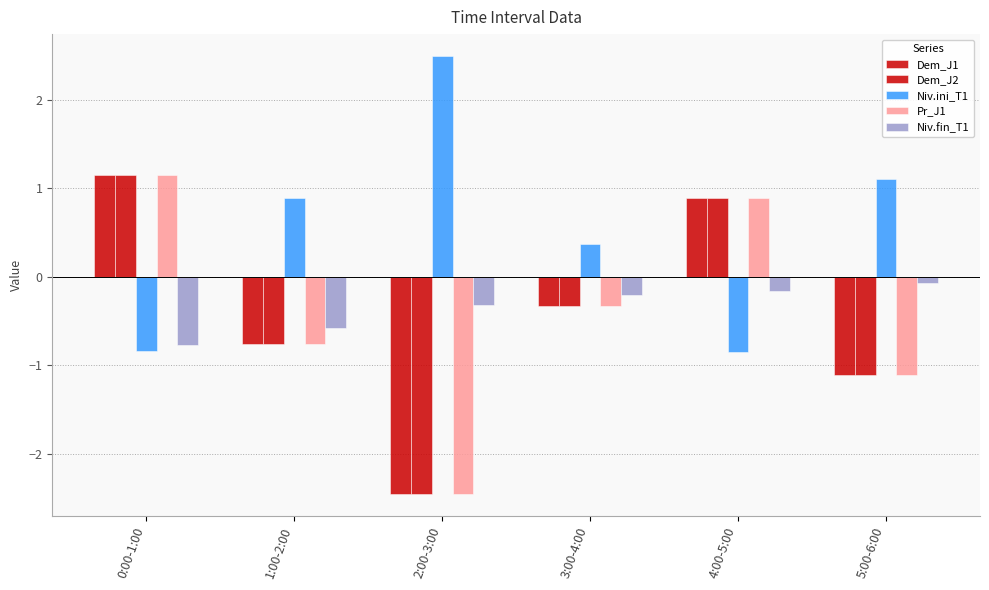

What is the average value of the Dem_J1 series?

-0.4